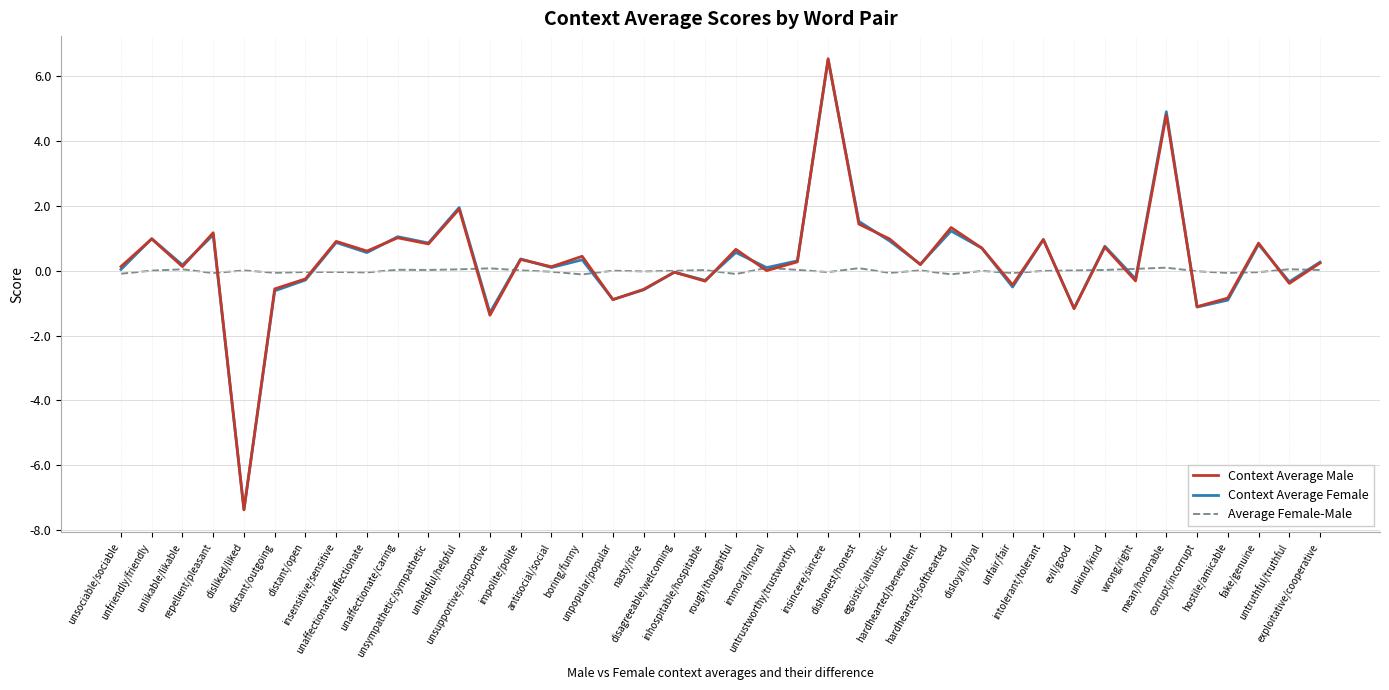

How many lines are shown in the chart?

3